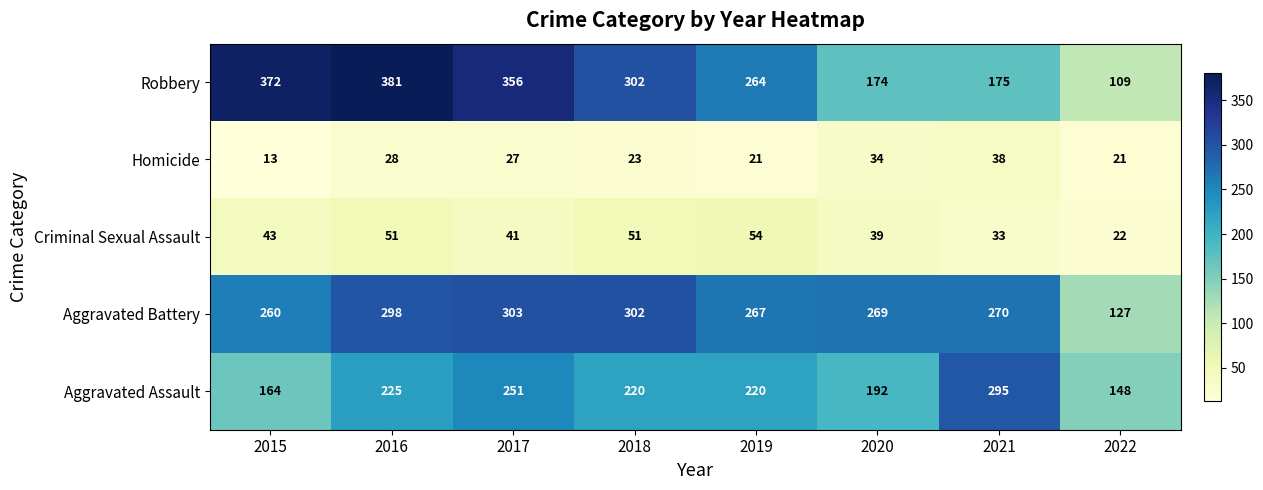

Rank the series by their maximum value, from lowest to highest.

Homicide, Criminal Sexual Assault, Aggravated Assault, Aggravated Battery, Robbery